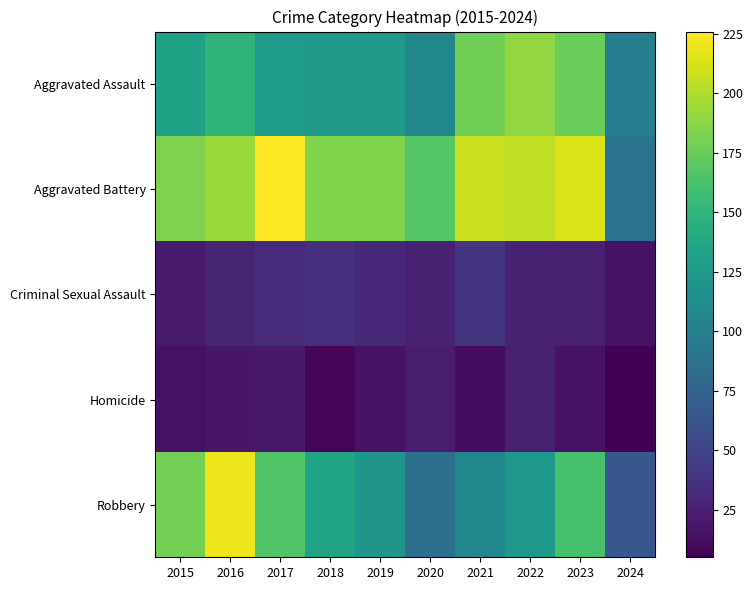

Reading left to right, transcribe all the data shown in this chart.

Aggravated Assault: 2015=132	2016=149	2017=126	2018=124	2019=124	2020=108	2021=179	2022=190	2023=176	2024=100
Aggravated Battery: 2015=183	2016=193	2017=226	2018=184	2019=184	2020=168	2021=208	2022=205	2023=214	2024=90
Criminal Sexual Assault: 2015=21	2016=28	2017=31	2018=35	2019=30	2020=25	2021=38	2022=27	2023=25	2024=16
Homicide: 2015=15	2016=18	2017=20	2018=8	2019=16	2020=22	2021=12	2022=24	2023=16	2024=5
Robbery: 2015=180	2016=220	2017=166	2018=134	2019=120	2020=87	2021=108	2022=123	2023=162	2024=65